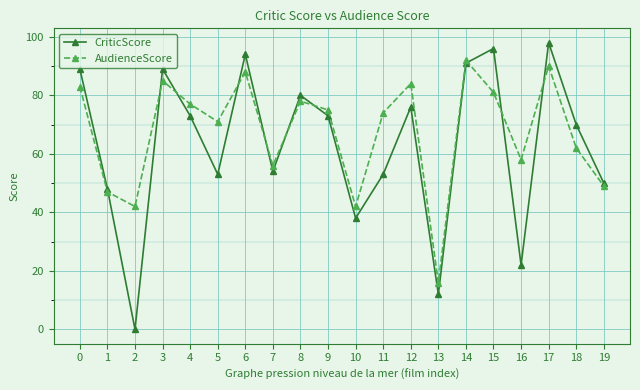

How many values in the CriticScore series are below 73?

10